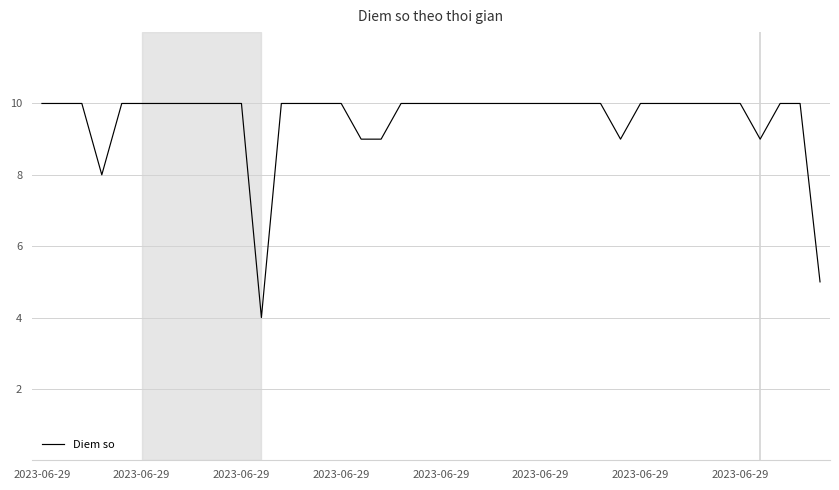

How many values are between 10 and 11?

33